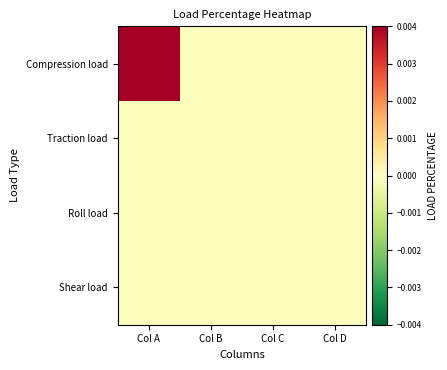

Count the number of categories in the chart.

4